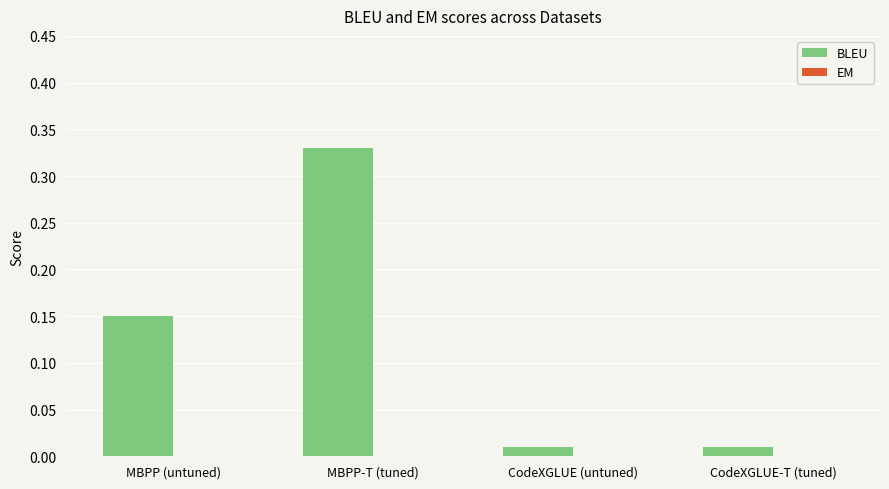

What position from the right is CodeXGLUE (untuned)?

2